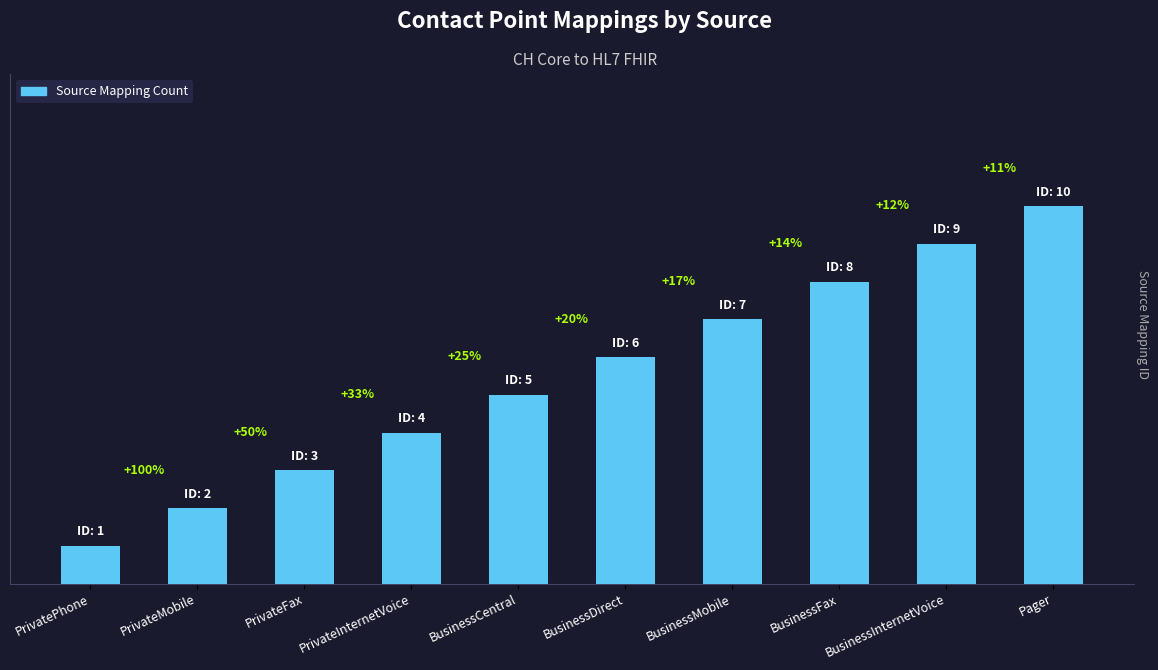

What is the greatest value displayed?

60